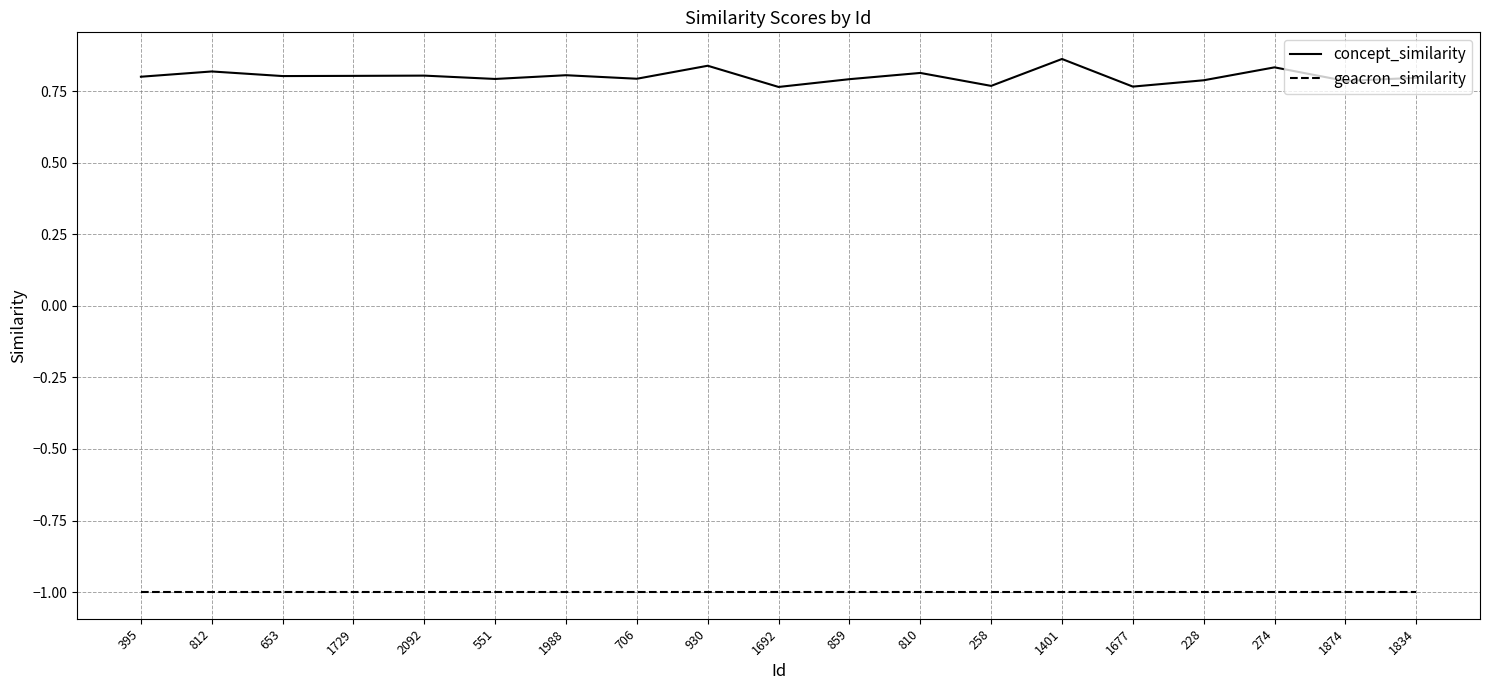

What is the sum of all concept_similarity values?

15.2